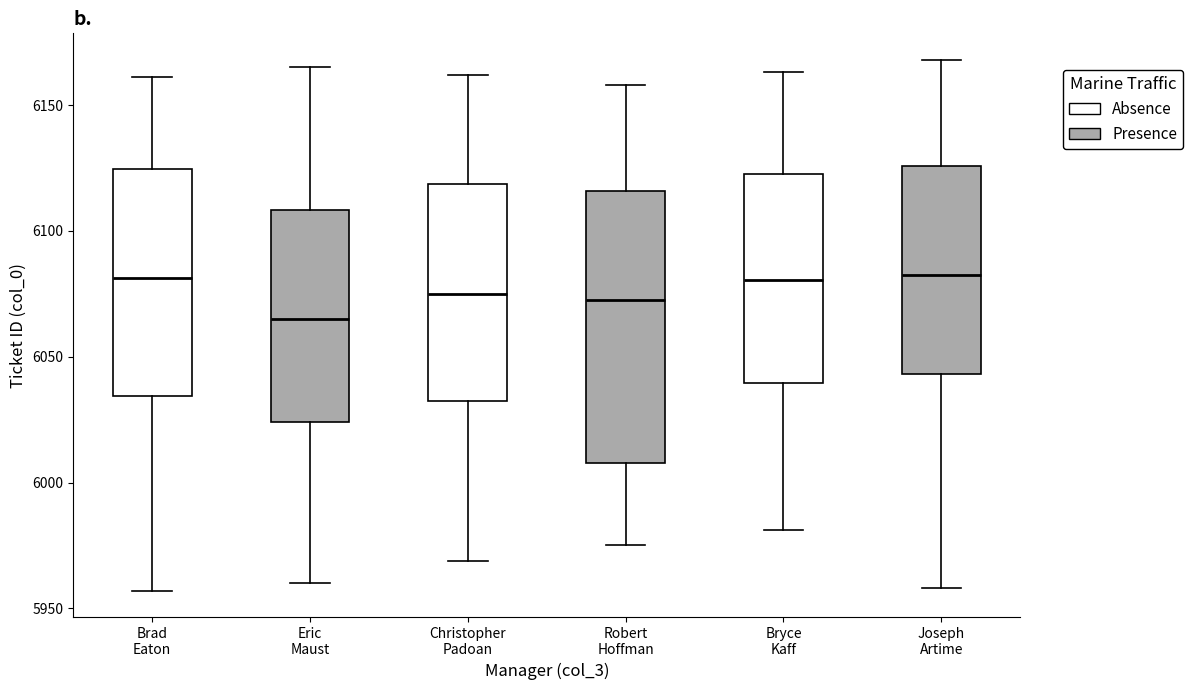

Where does the median line of the box for Brad Eaton sit on the y-axis? The values are not printed on the chart, so give them approximately, as read against the axis.

6080